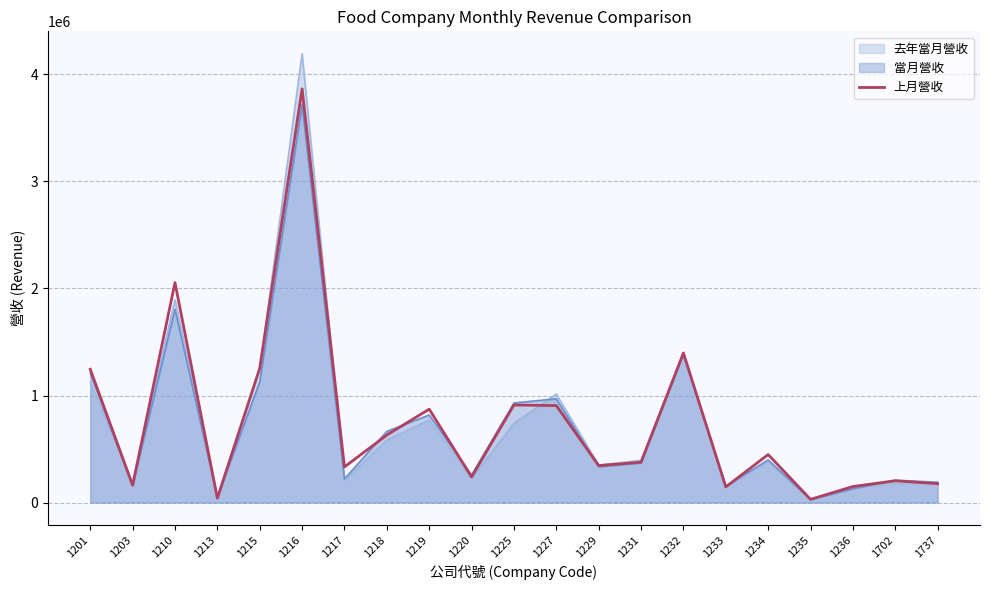

What is the smallest value displayed?

24593